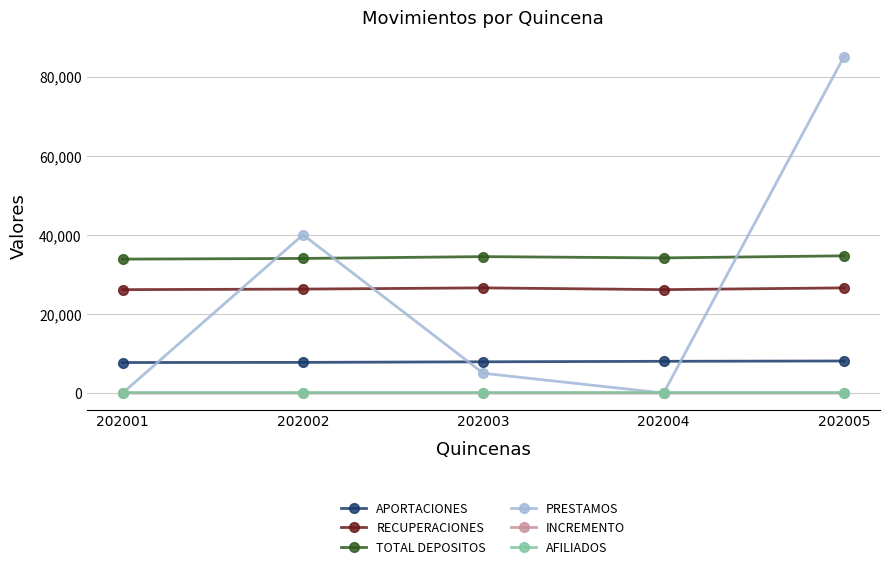

In INCREMENTO, how many points are higher than both neighbors (excluding endpoints)?

1